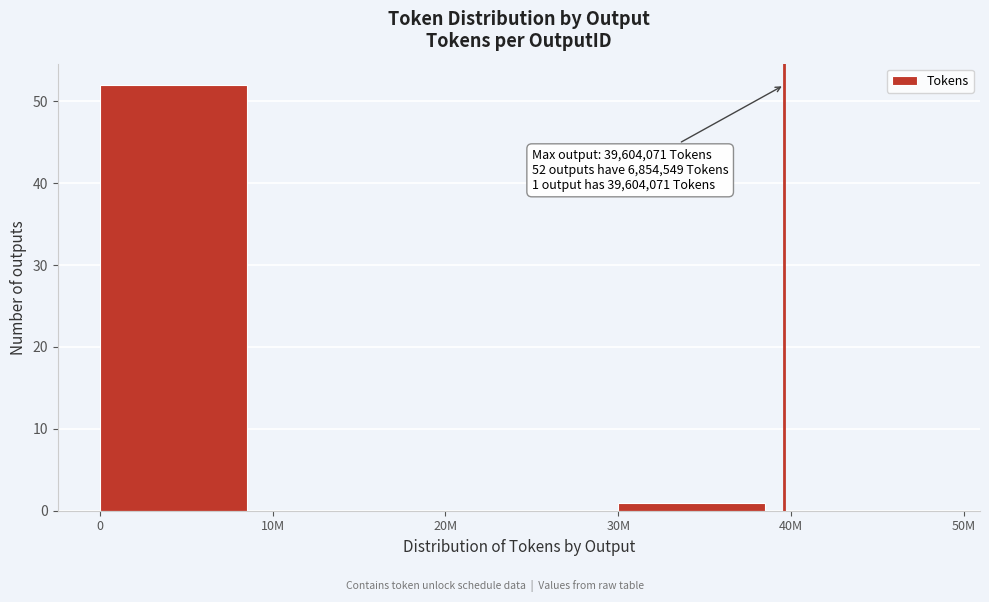

Reading left to right, what are all the values shown in this chart?

0=52	10M=0	20M=0	30M=1	40M=0